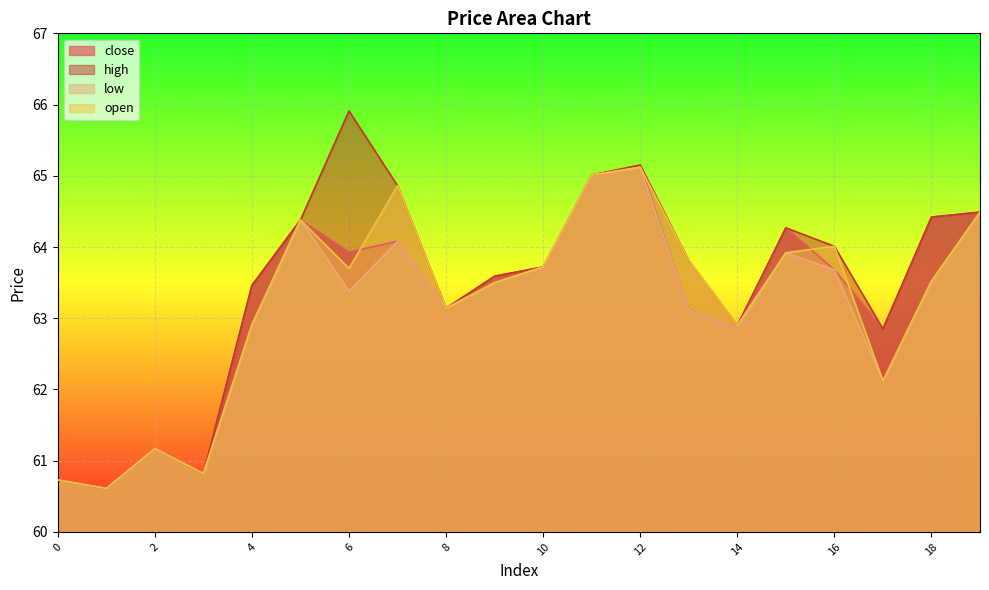

What is the difference between the second highest and second lowest values in the high series?

4.4